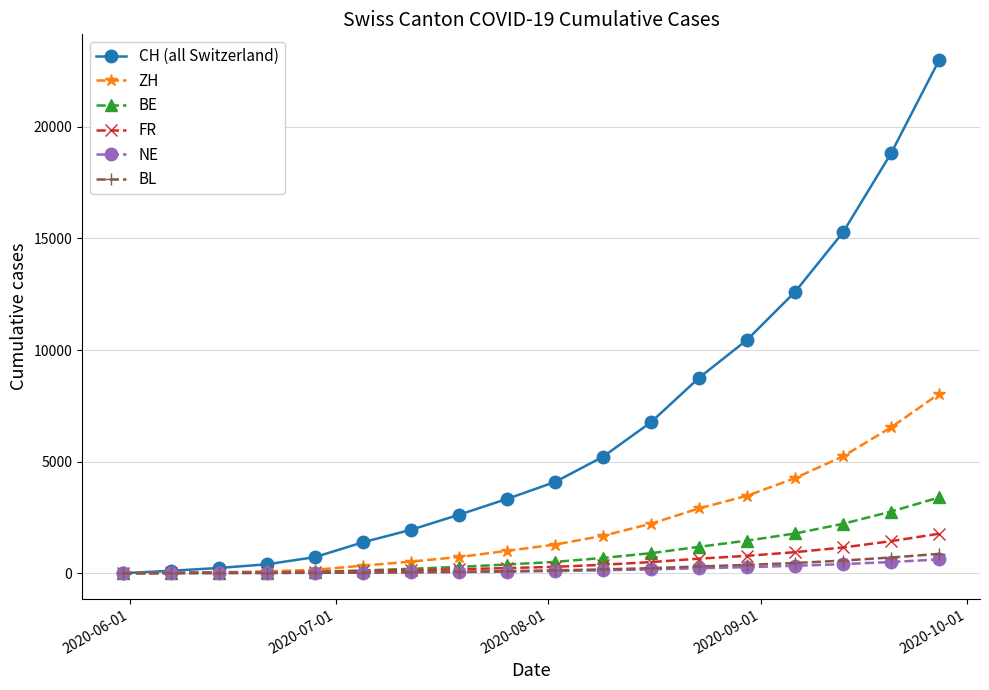

What is the value of the NE point at the 12th from the left?

170